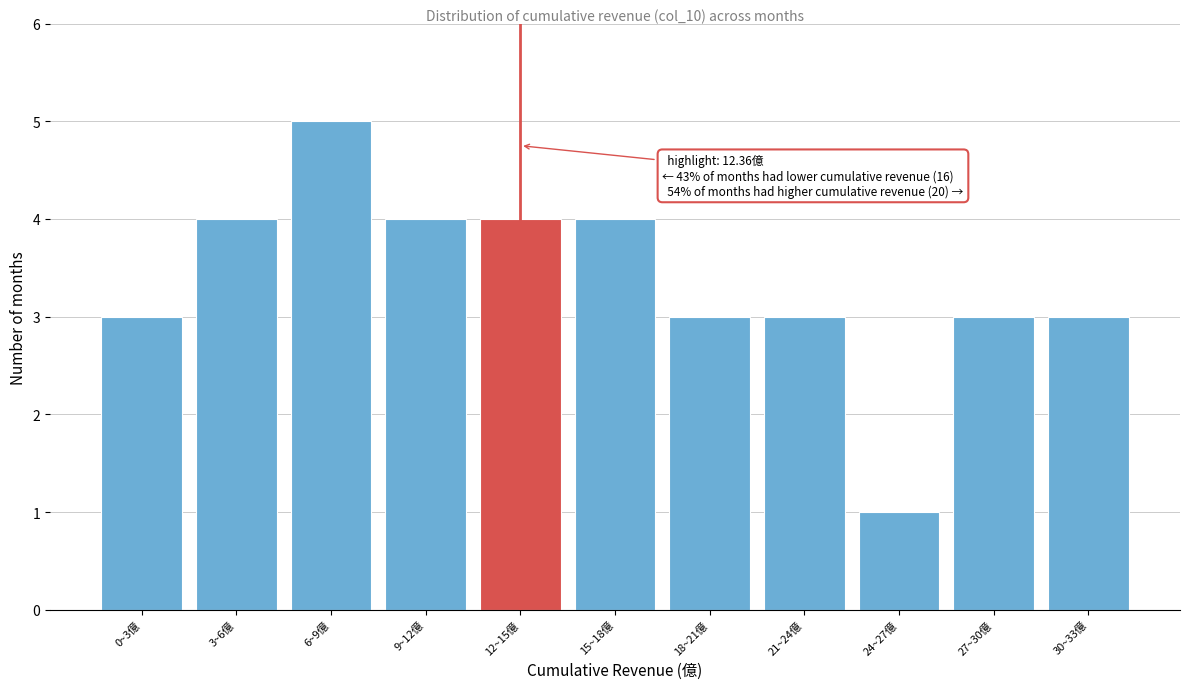

Reading right to left, transcribe all the data shown in this chart.

30~33億=3	27~30億=3	24~27億=1	21~24億=3	18~21億=3	15~18億=4	12~15億=4	9~12億=4	6~9億=5	3~6億=4	0~3億=3